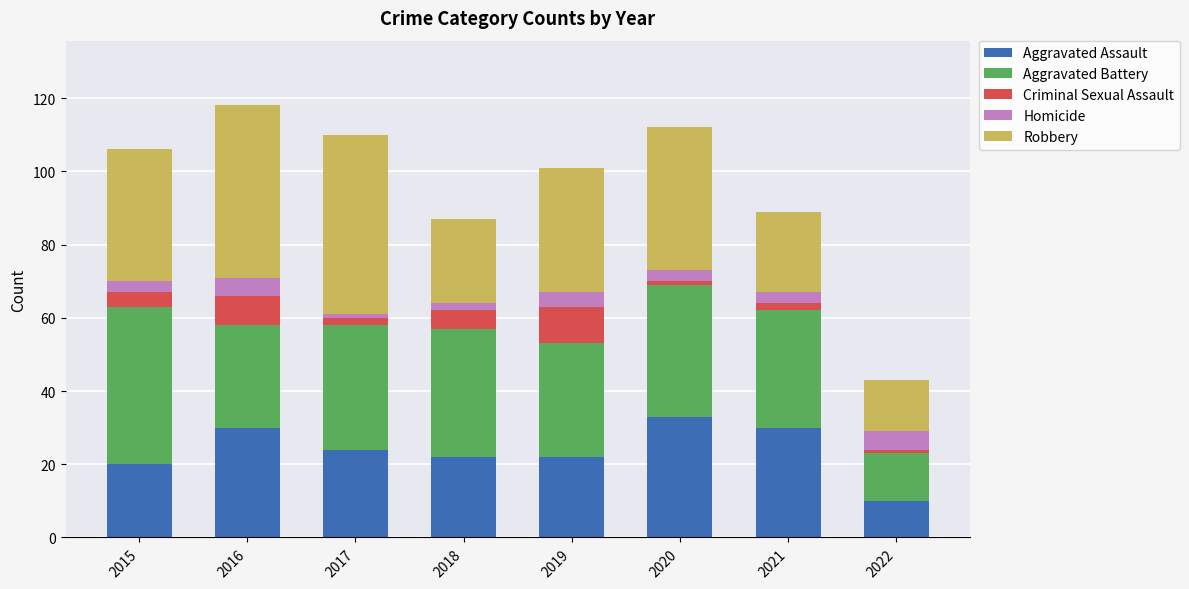

The value of Aggravated Assault at 2015 is 6. True or false?

False